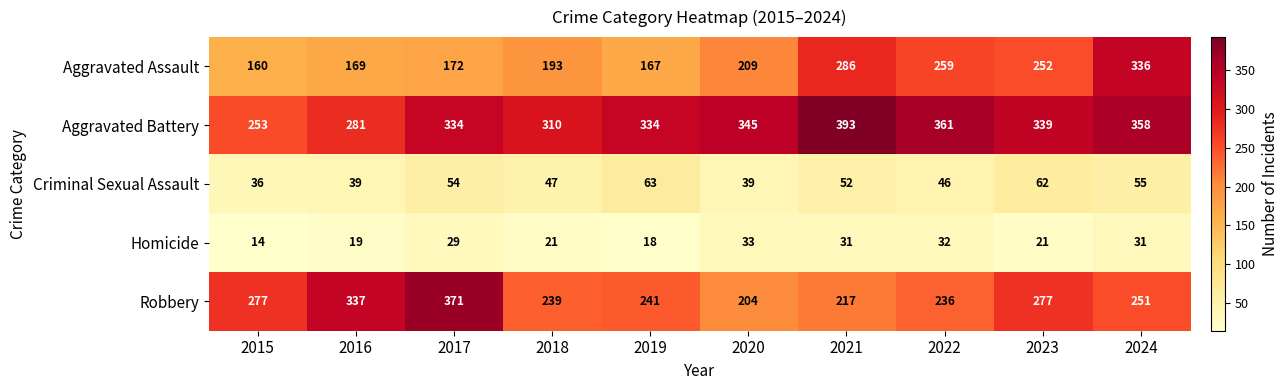

Which category has the lowest value in the Aggravated Assault series?

2015